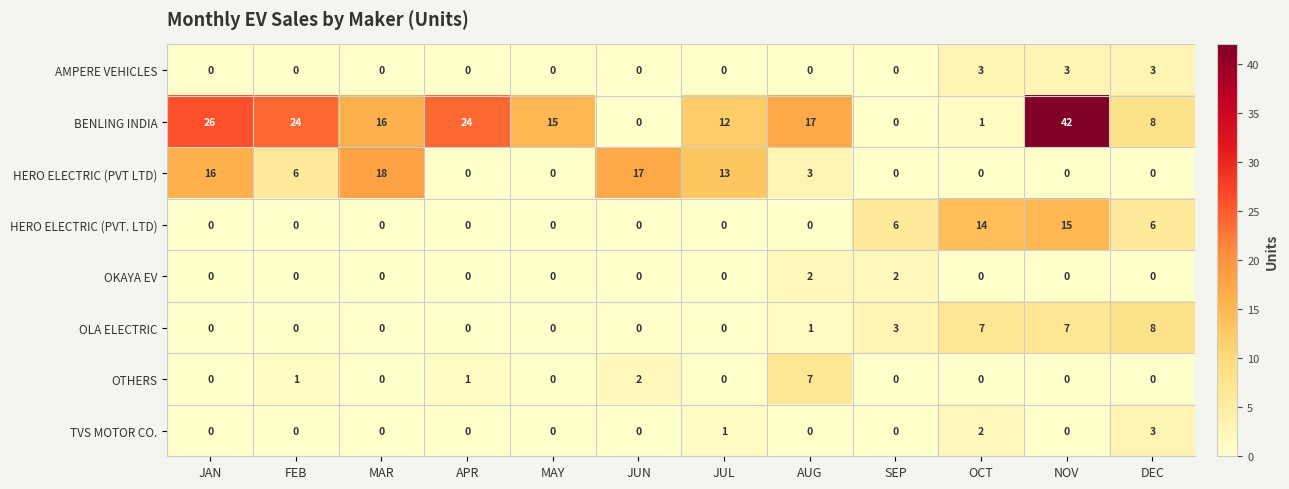

Which series changed the most between MAY and JUN?

HERO ELECTRIC (PVT LTD)